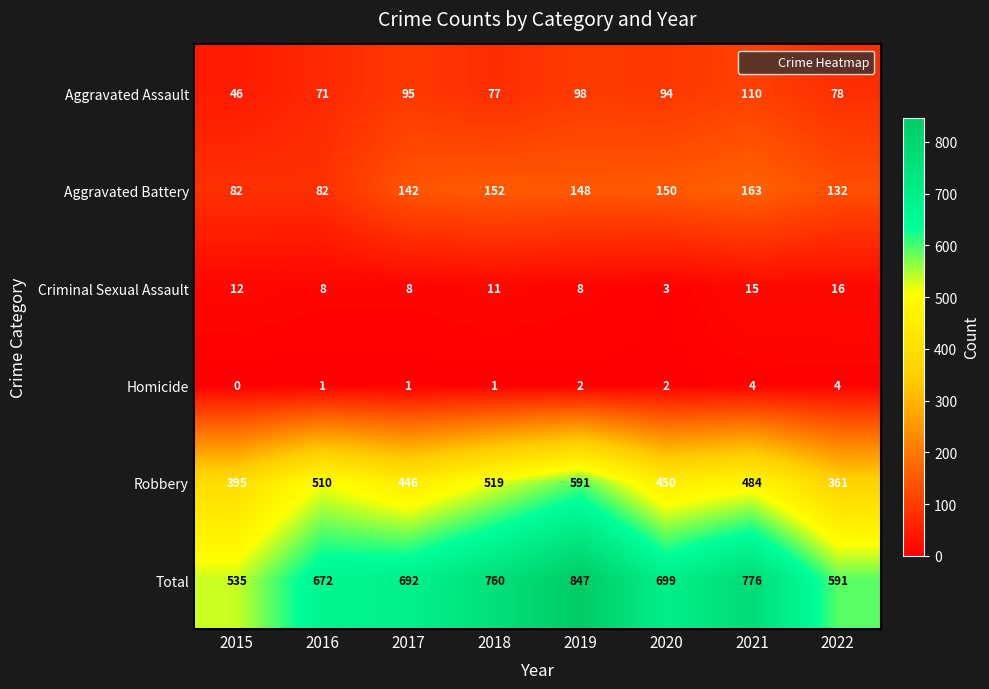

Which category has the lowest value in the Criminal Sexual Assault series?

2020